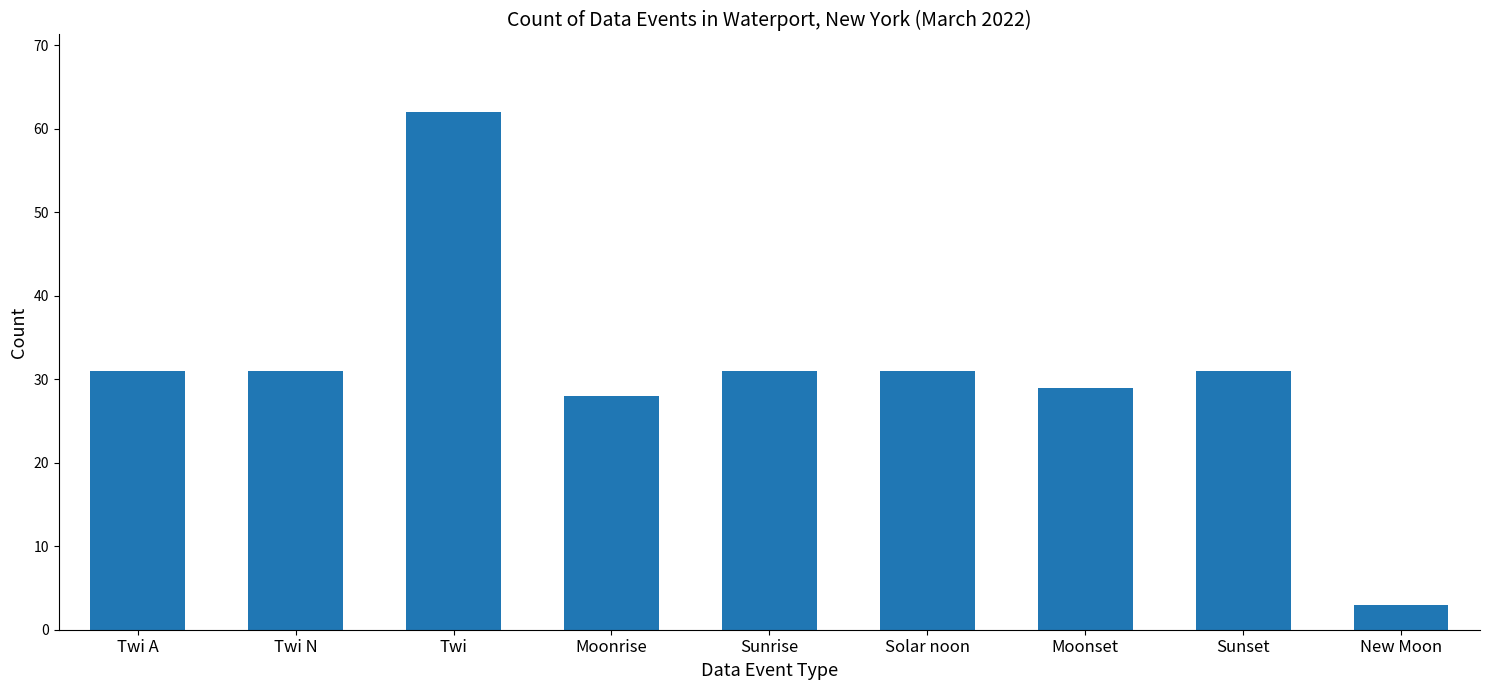

Reading left to right, transcribe all the data shown in this chart.

31	31	62	28	31	31	29	31	3